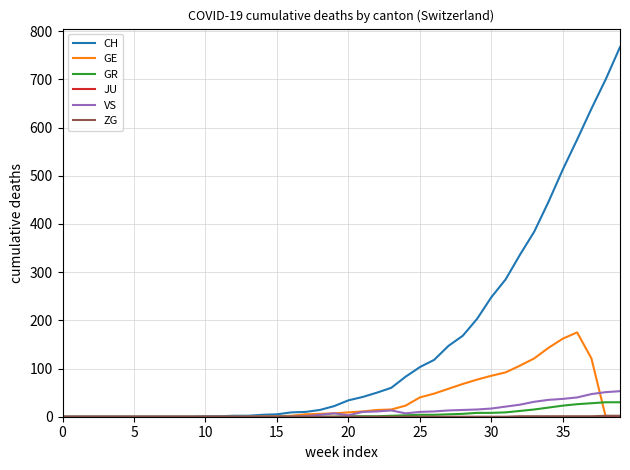

Which series has the largest range (max minus min)?

CH